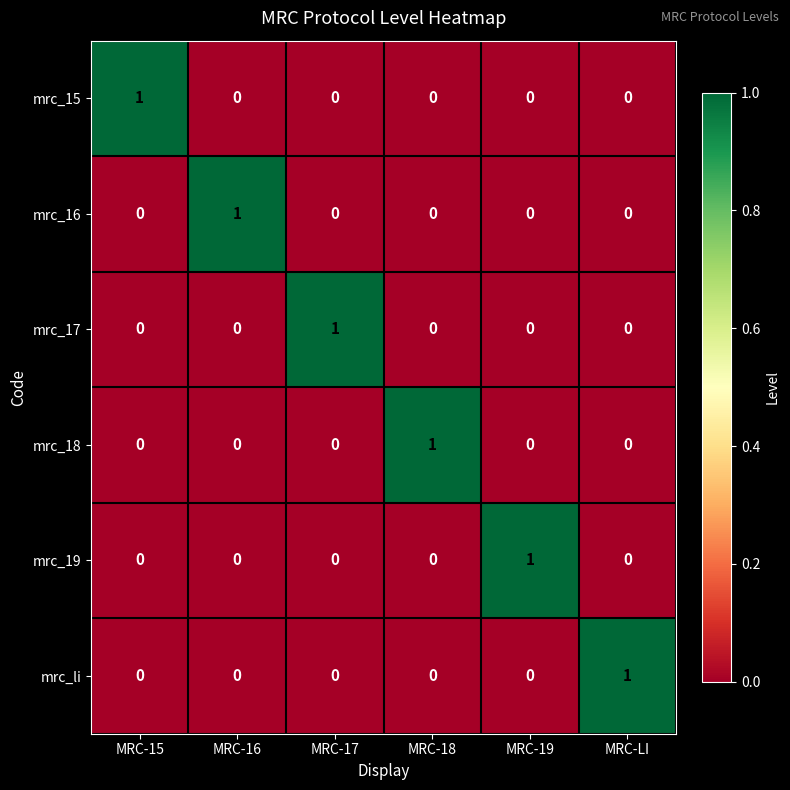

How many mrc_19 values are between 0 and 1?

6